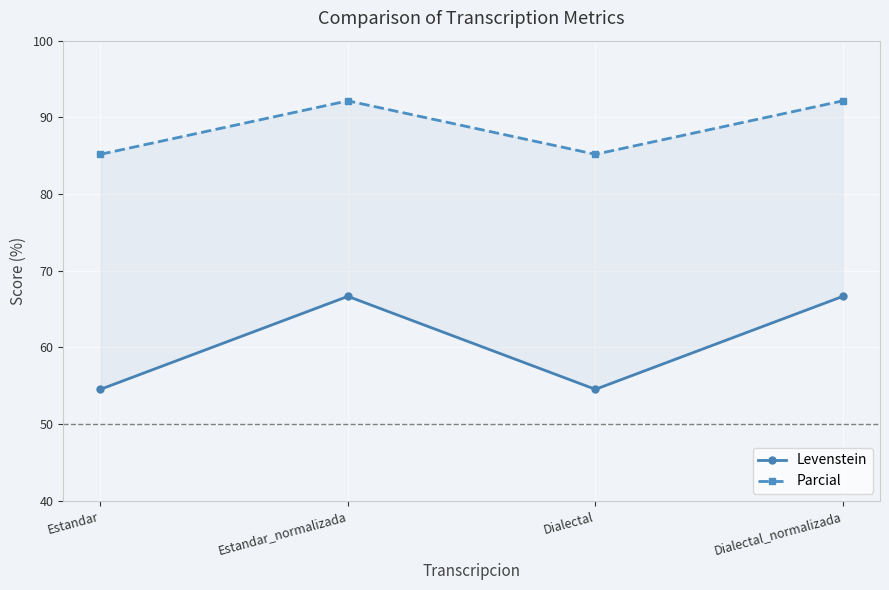

Rank the series by their average value, from highest to lowest.

Parcial, Levenstein